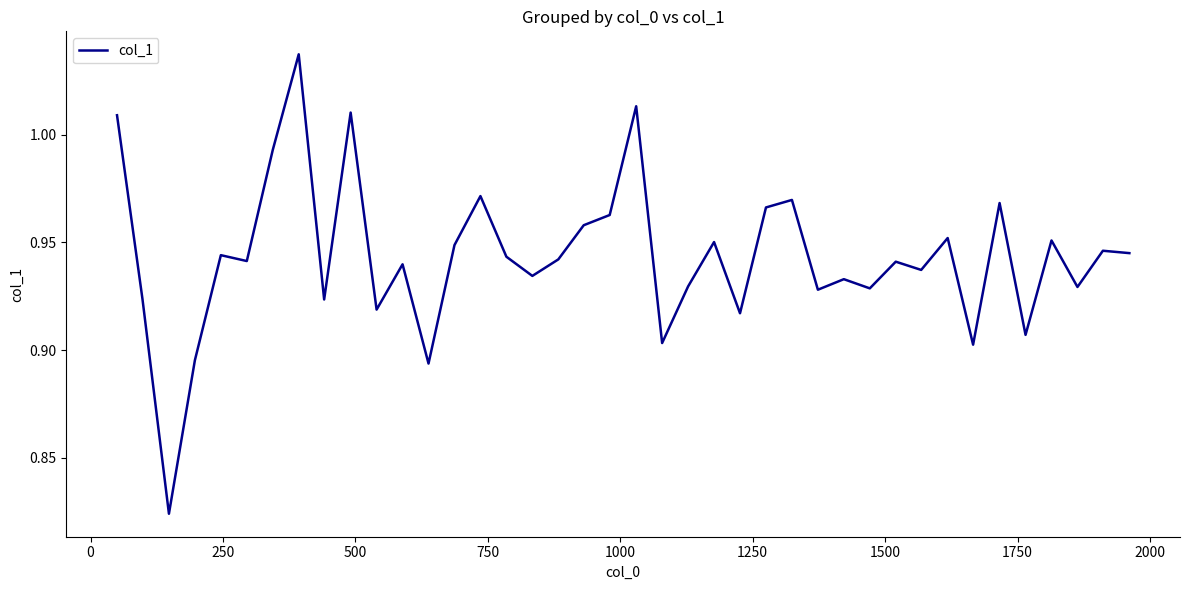

What is the greatest value displayed?

1.0